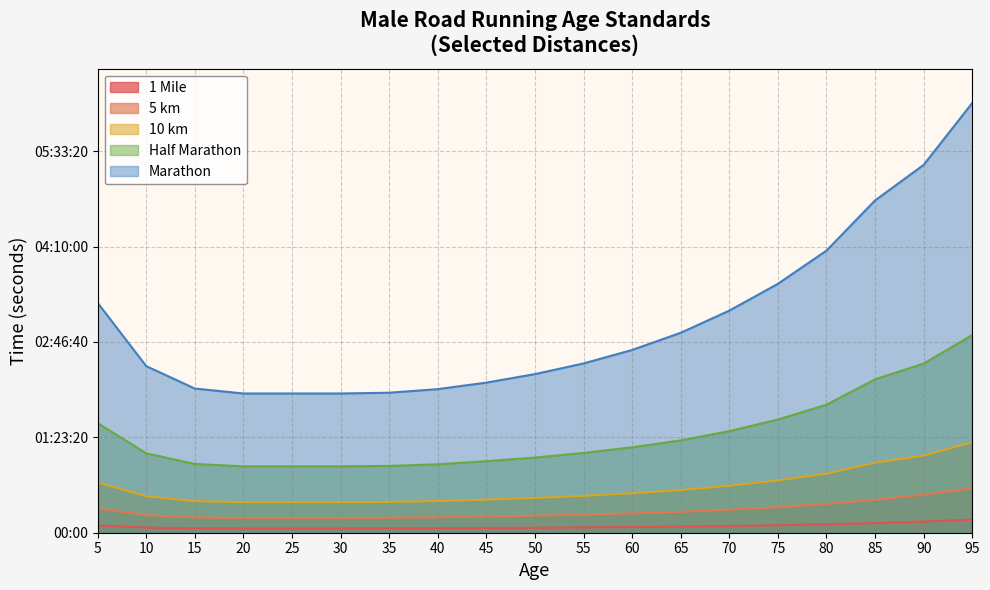

At 30, list the series in order from largest to smallest.

Marathon, Half Marathon, 10 km, 5 km, 1 Mile